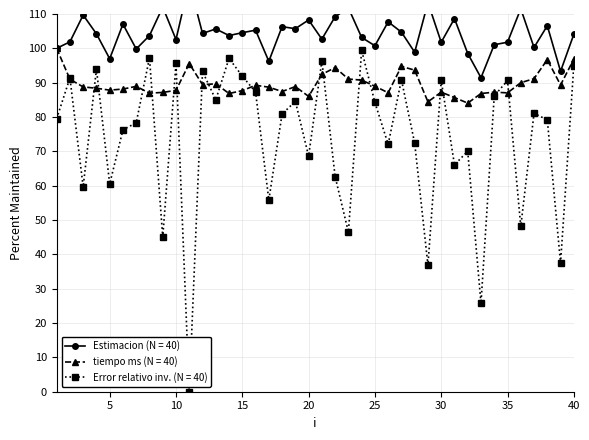

True or false: Error relativo and Estimacion intersect in this chart.

False